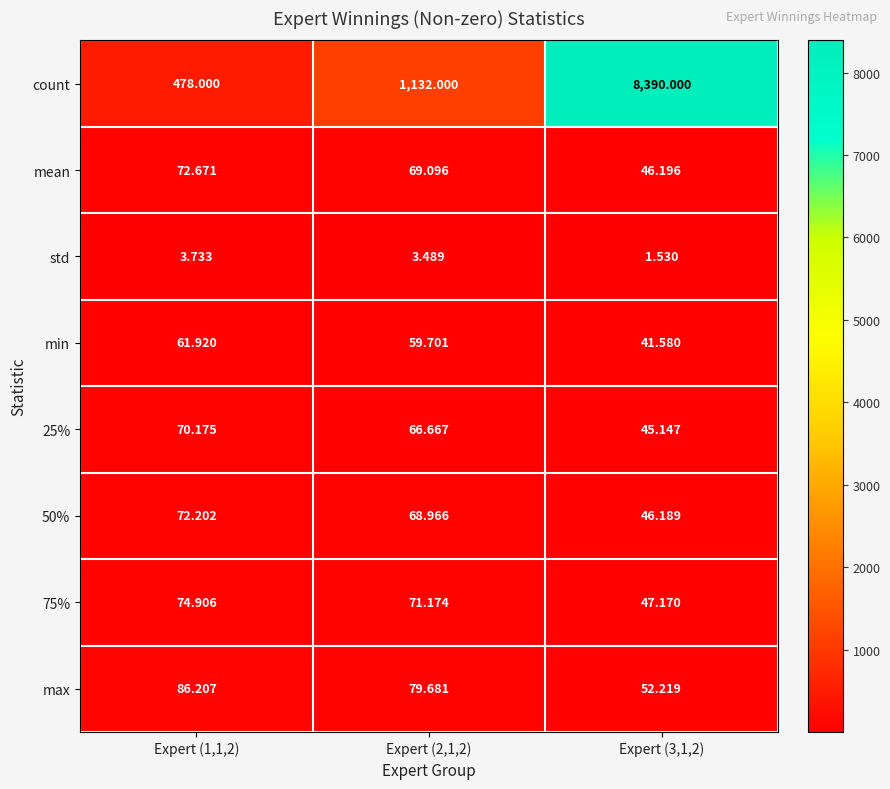

Which series changed the most between Expert (1,1,2) and Expert (3,1,2)?

count